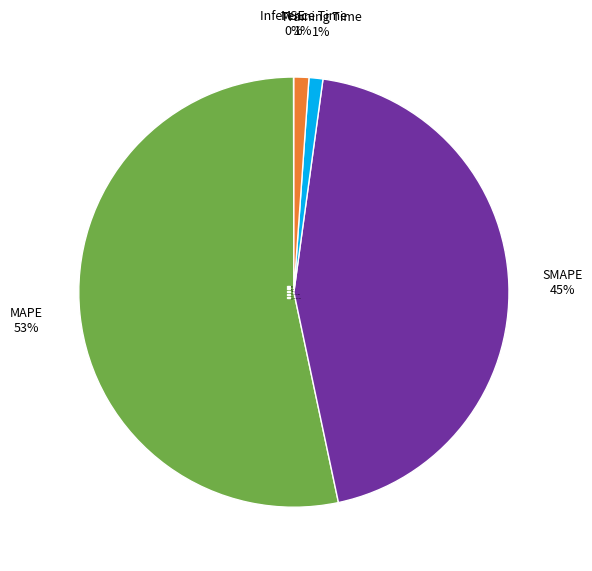

To the nearest percent, what portion does Inference Time represent?

1%